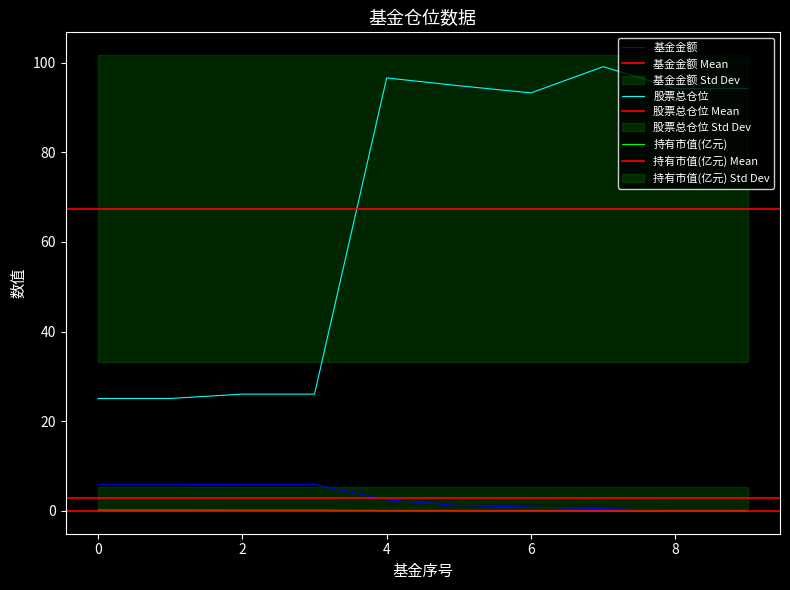

Between 1 and 9, which series saw the biggest shift?

股票总仓位